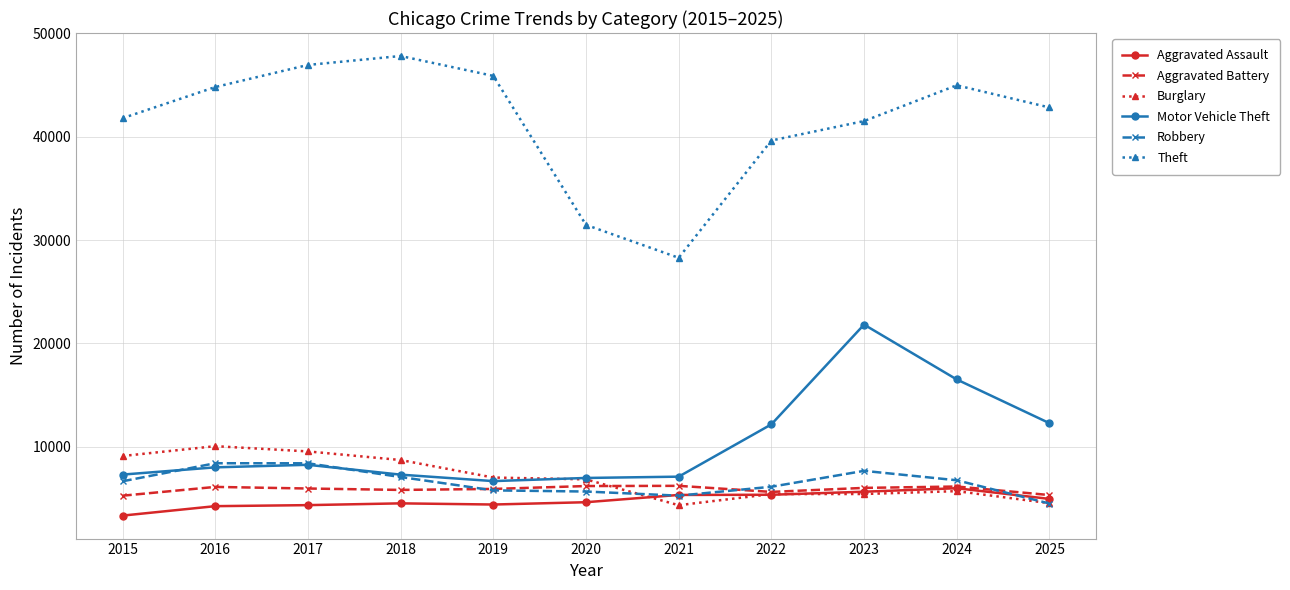

What is the approximate value of Theft at 2022, to the nearest 100?

39600